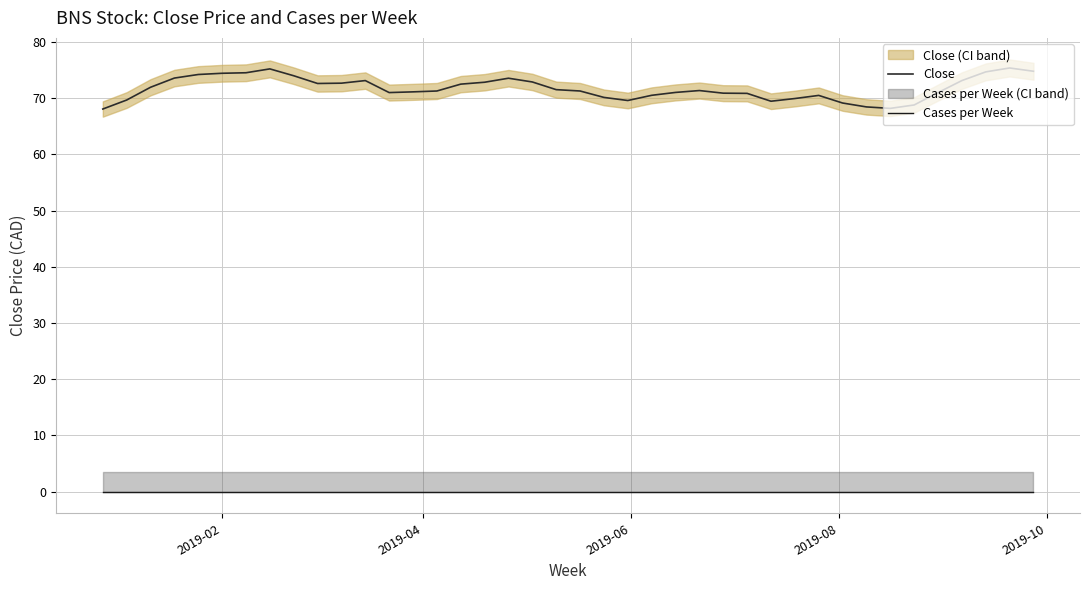

True or false: Close and Cases per Week intersect in this chart.

False